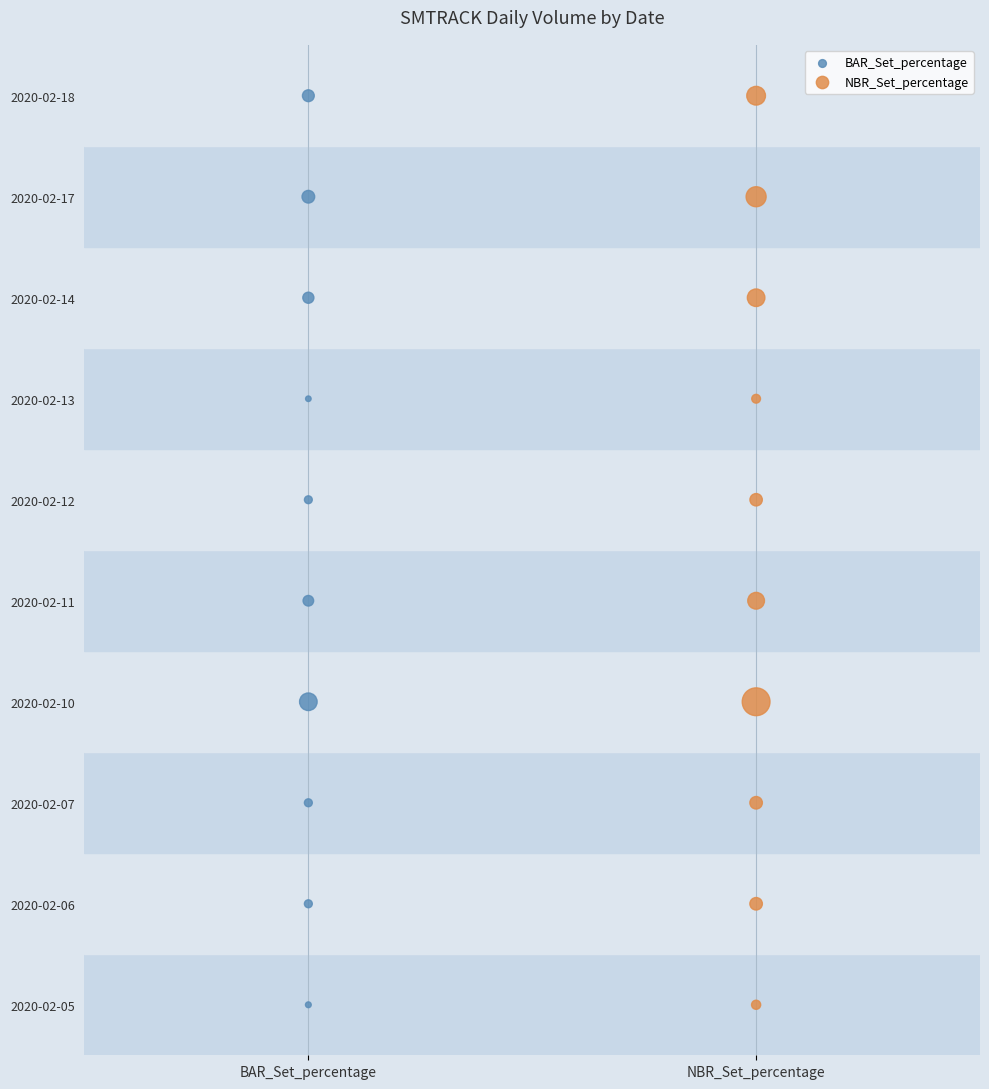

What are all the series names shown in the legend?

BAR_Set_percentage, NBR_Set_percentage